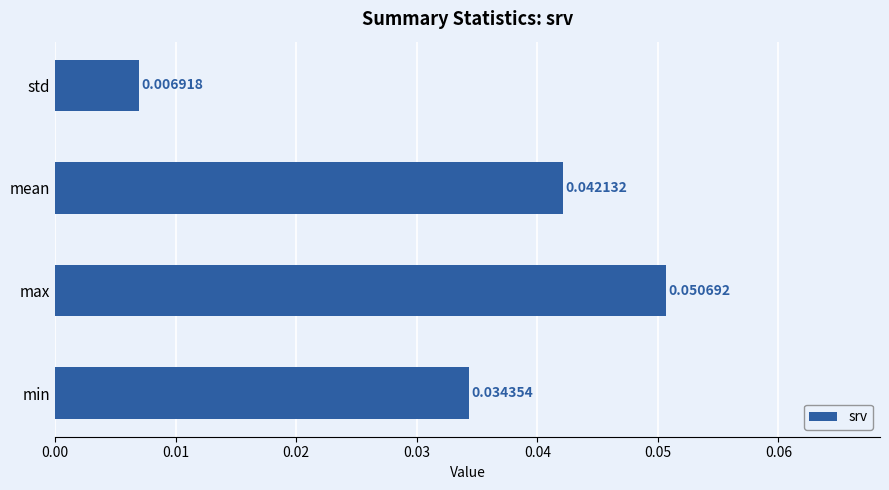

Count the values in the range 0 to 1.

4